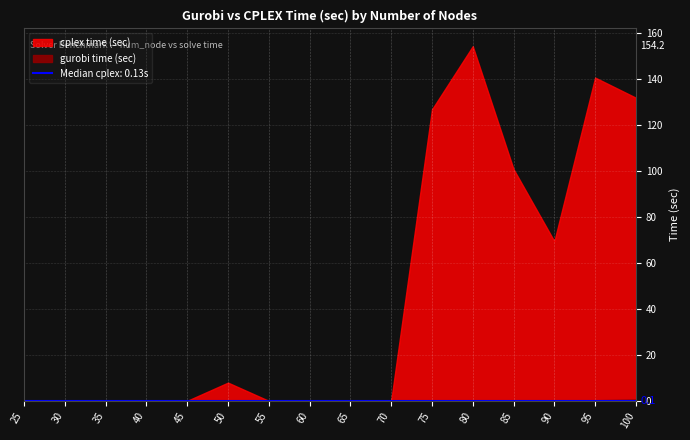

Reading right to left, transcribe all the data shown in this chart.

gurobi time (sec): 0.6	0.3	0.1	0.3	0.2	0.2	0.1	0.1	0.1	0.0	0.2	0.1	0.0	0.0	0.0	0.0
cplex time (sec): 131.8	140.5	69.4	100.8	154.2	126.7	0.1	0.1	0.1	0.1	8.0	0.1	0.1	0.0	0.1	0.0